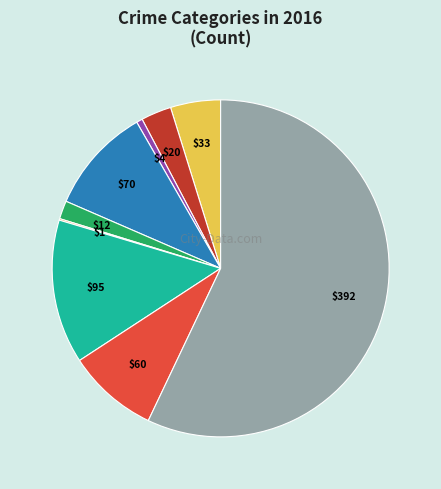

Is there a majority slice in this chart?

Yes